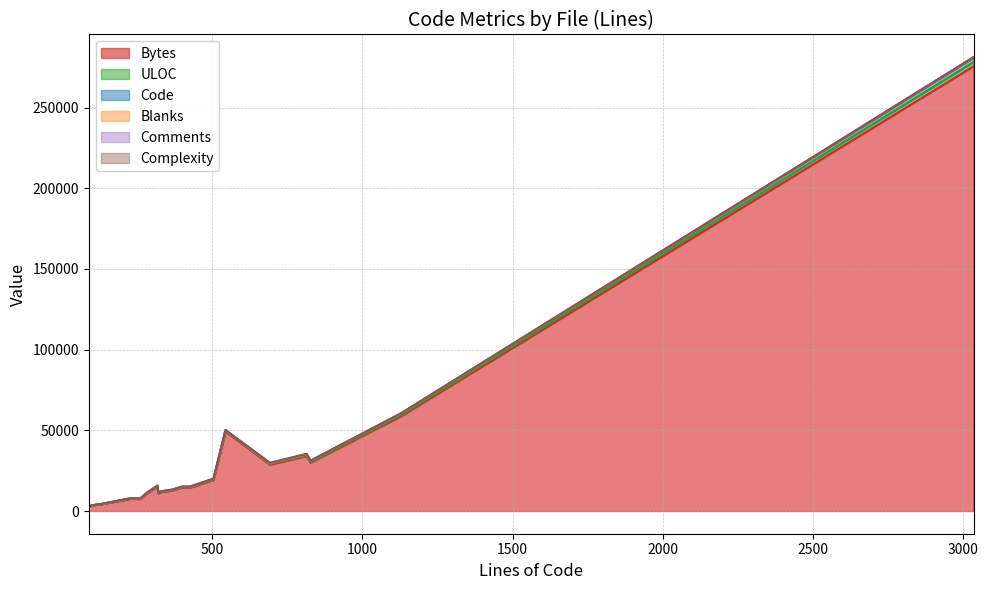

True or false: ULOC and Blanks intersect in this chart.

False